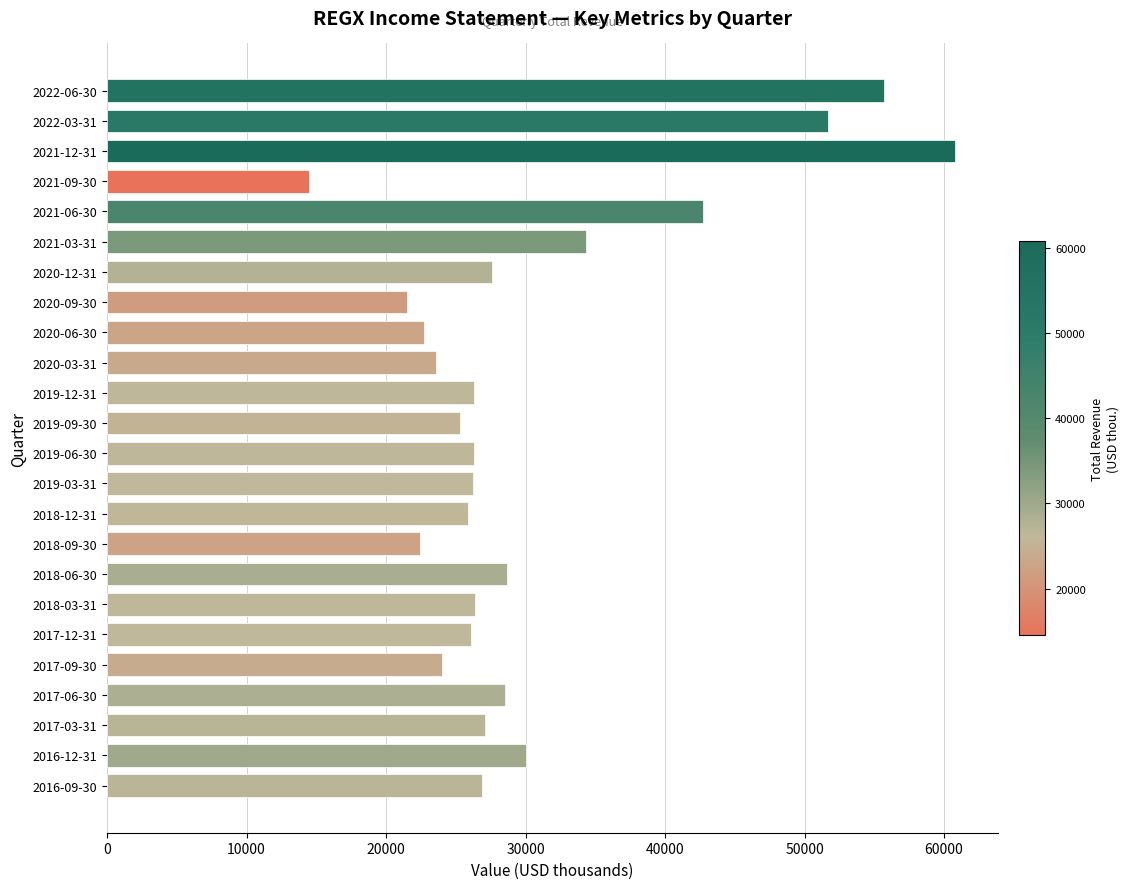

At which category does the chart reach its minimum across all series?

2021-09-30